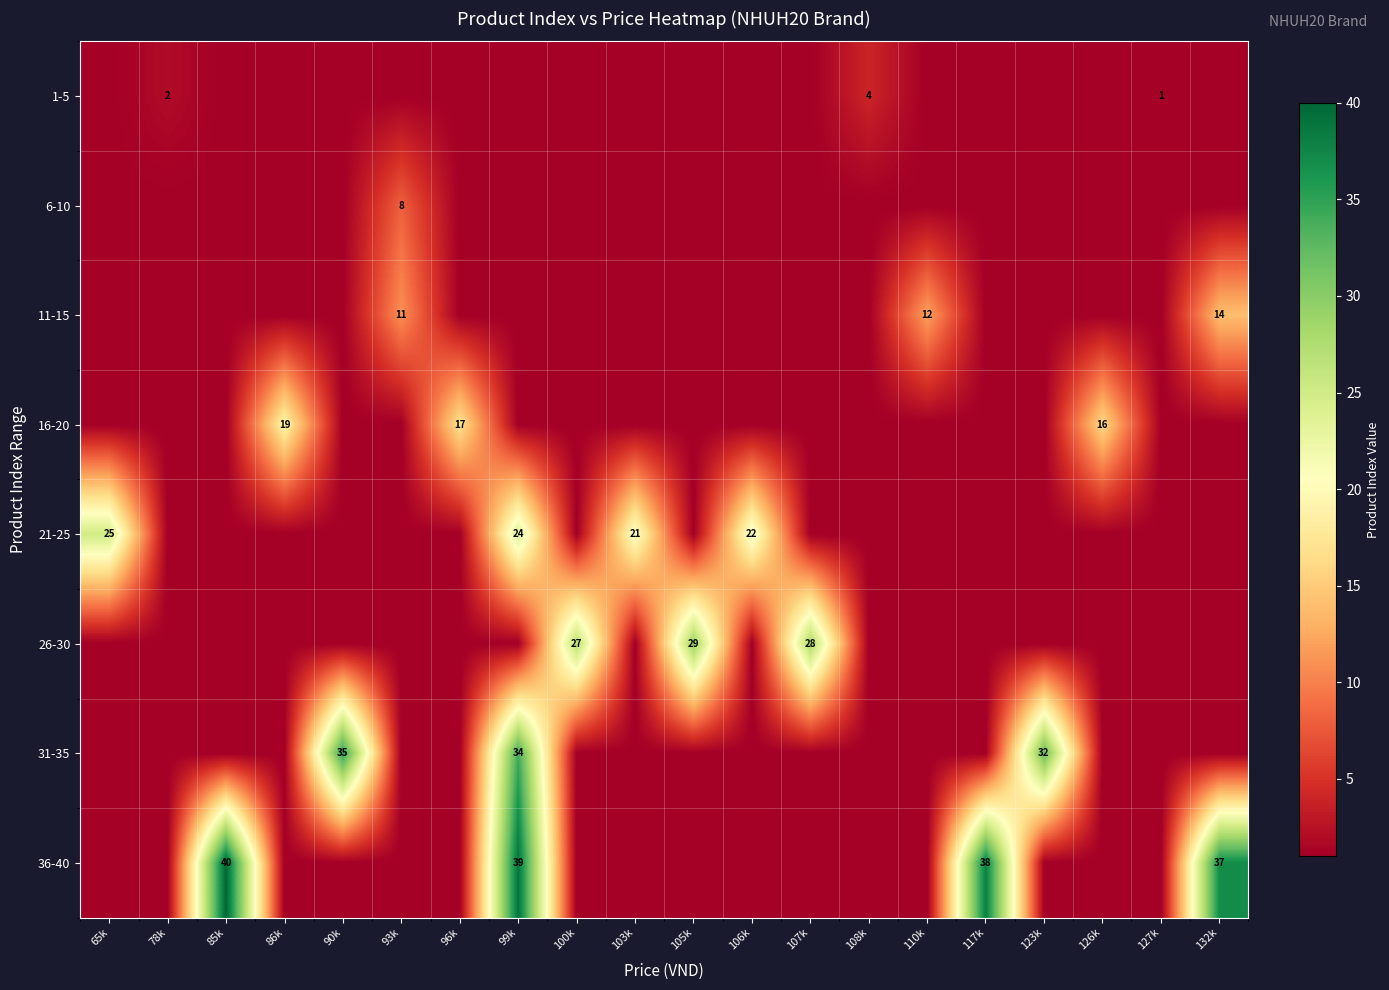

True or false: 11-15 has a value of 14 at 132k.

True